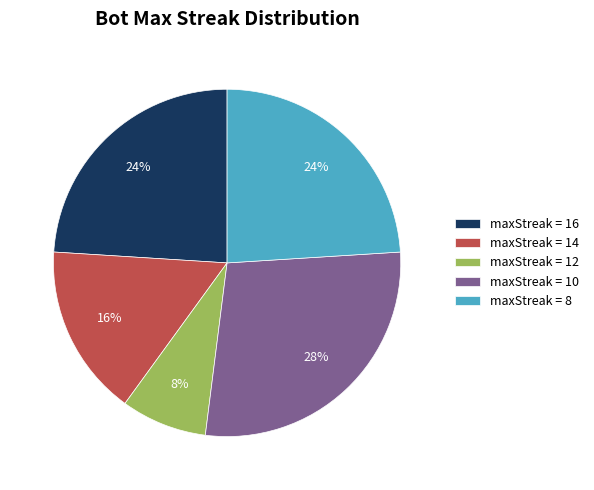

Which category has the smallest portion of the pie?

maxStreak = 12